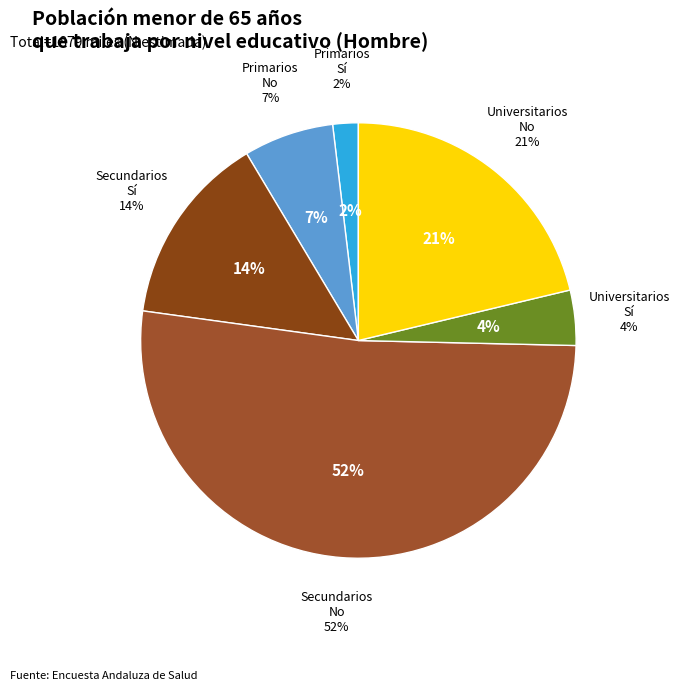

What is the ratio of the value at Primarios No to the value at Primarios Sí?

3.5